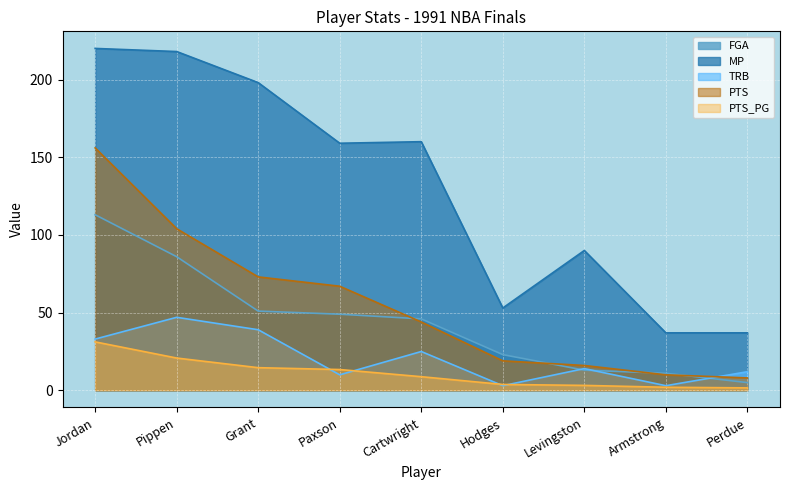

How many series are shown in this chart?

5